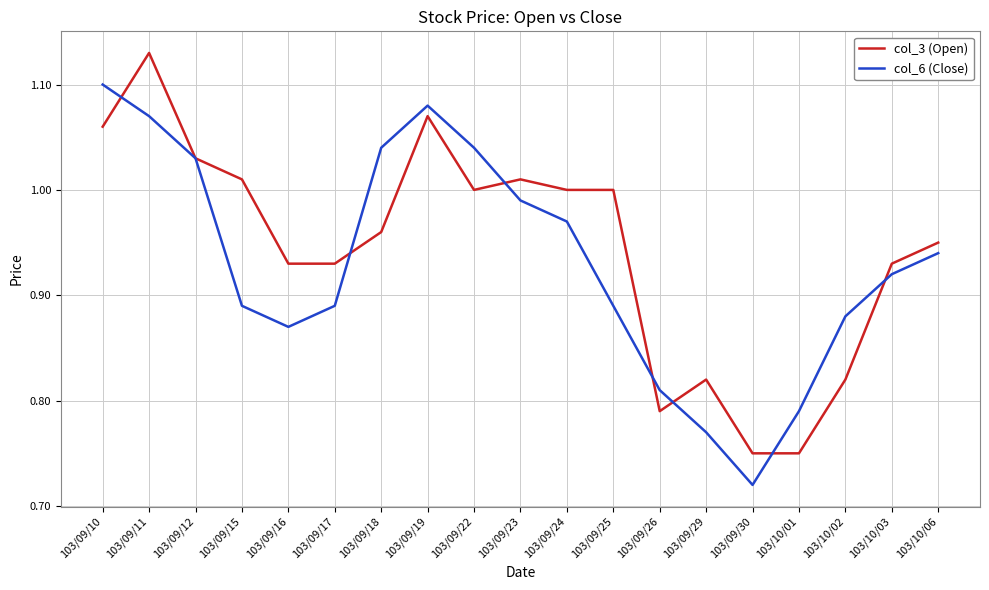

What is the difference between the maximum and minimum values in the col_3 (Open) series?

0.4